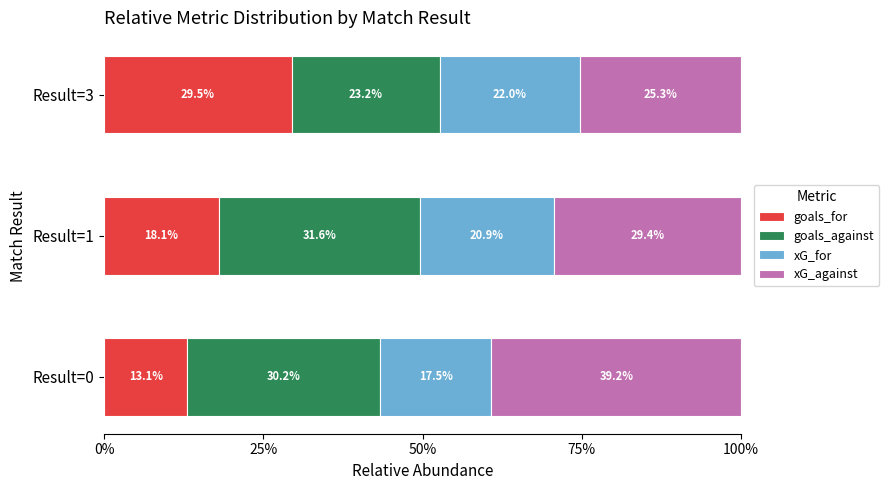

Reading left to right, what are all the values shown in this chart?

goals_for: 0.1	0.2	0.3
goals_against: 0.3	0.3	0.2
xG_for: 0.2	0.2	0.2
xG_against: 0.4	0.3	0.3